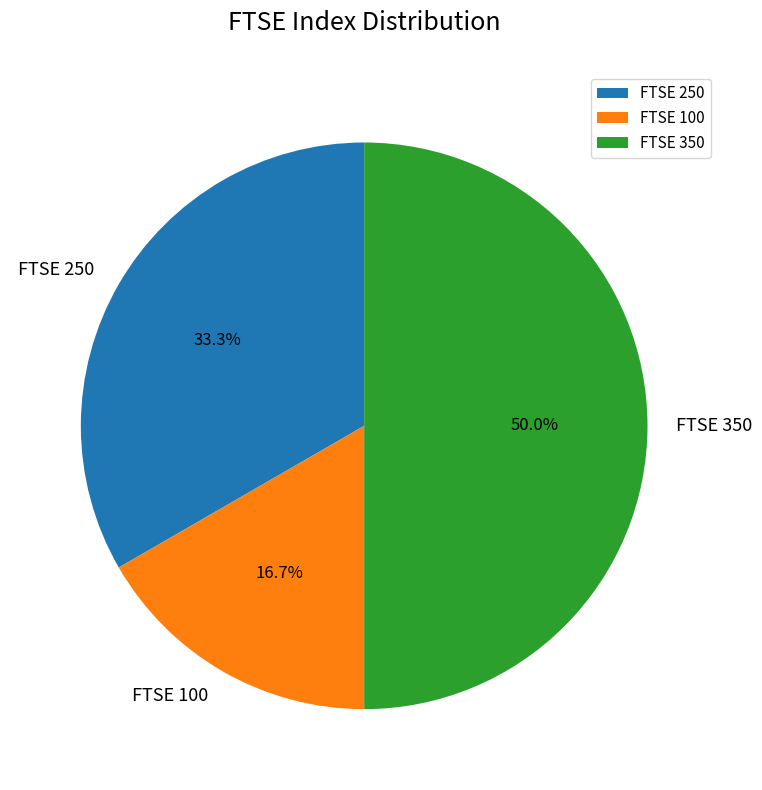

Which slice is the largest?

FTSE 350